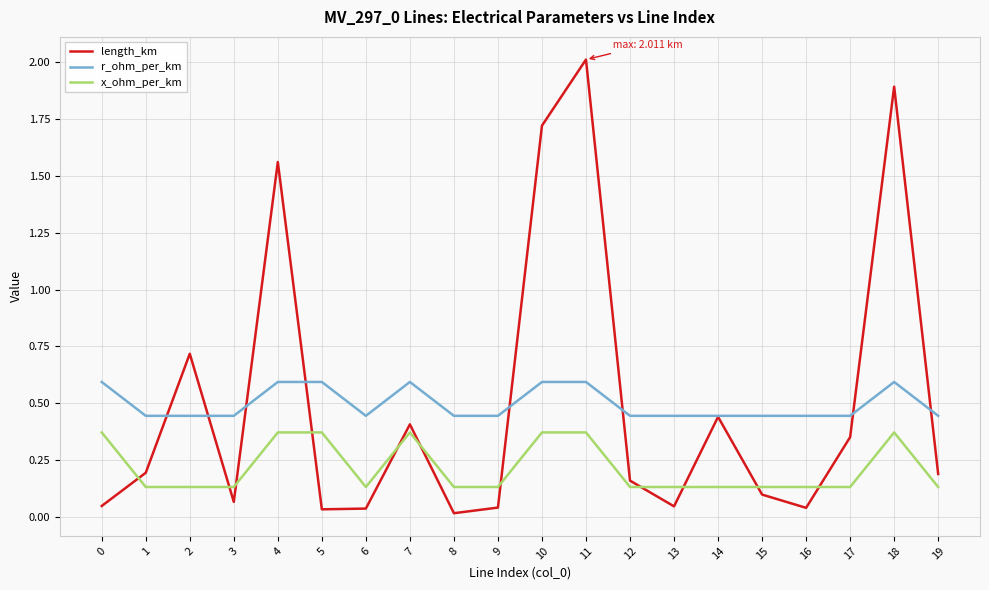

At 6, list the series in order from largest to smallest.

r_ohm_per_km, x_ohm_per_km, length_km